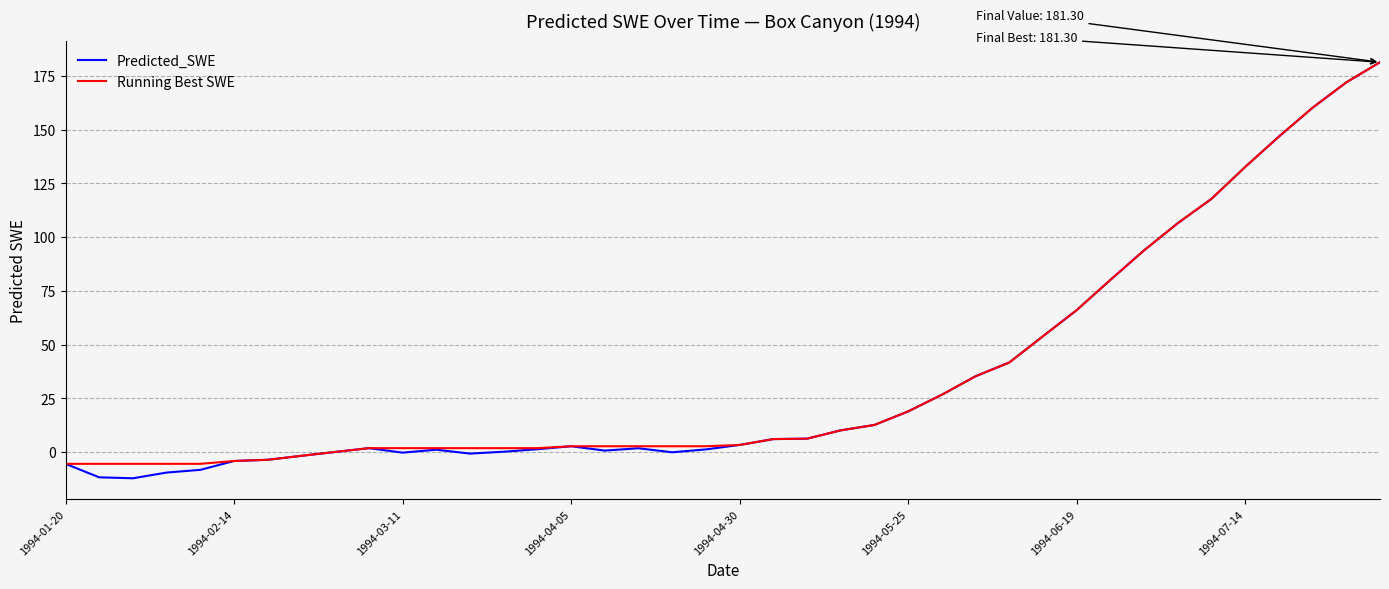

What is the lowest value of the Running Best SWE series?

-5.5